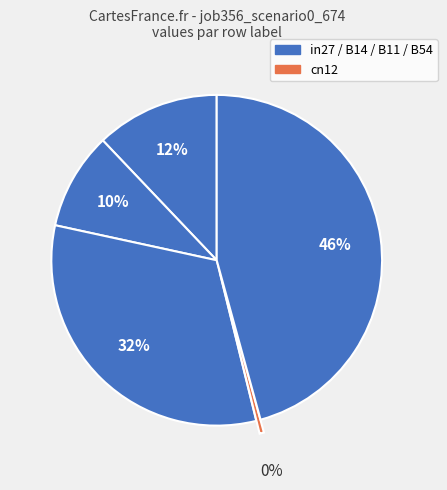

How many segments does this pie chart have?

5